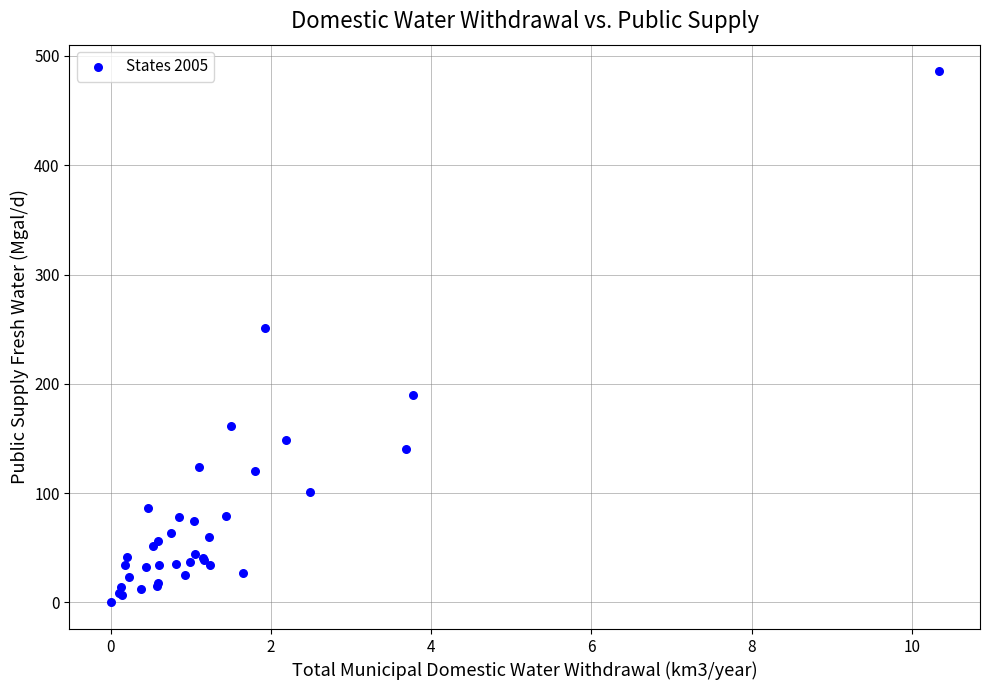

What Y value in the scatter plot is closest to 243?

251.0